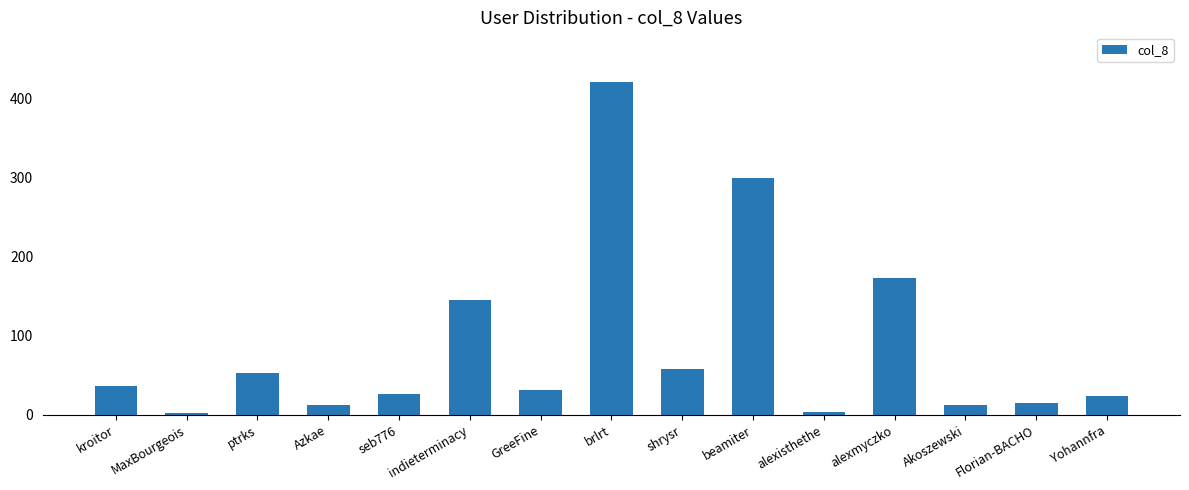

What is the greatest value displayed?

420